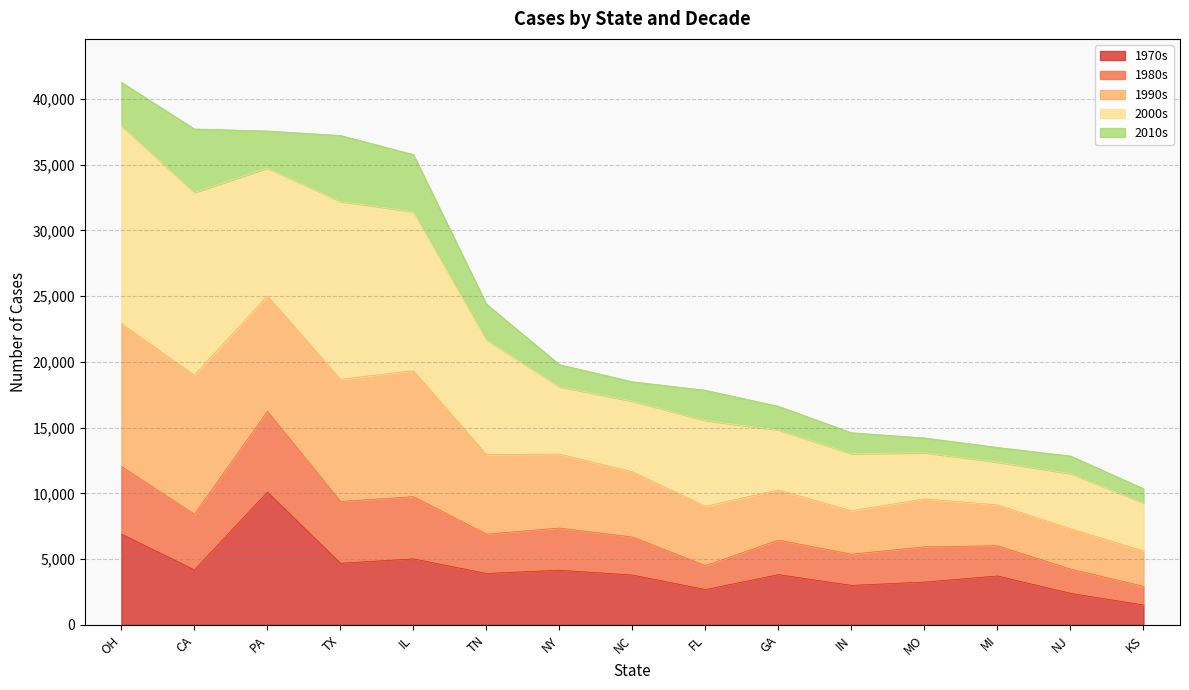

The 1980s series shows 31461 at OH. True or false?

False